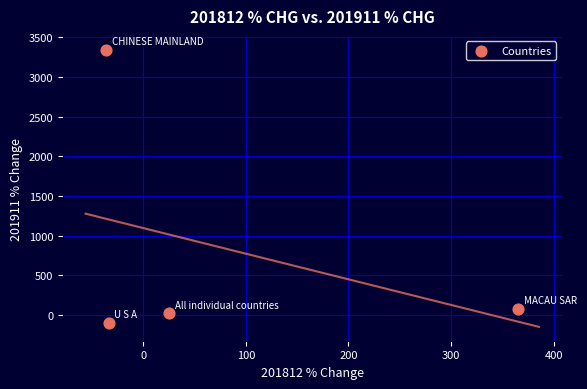

What Y value in the scatter plot is closest to 1624?

77.5